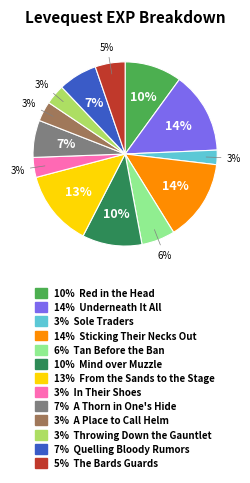

To the nearest percent, what is the average slice percentage?

8%